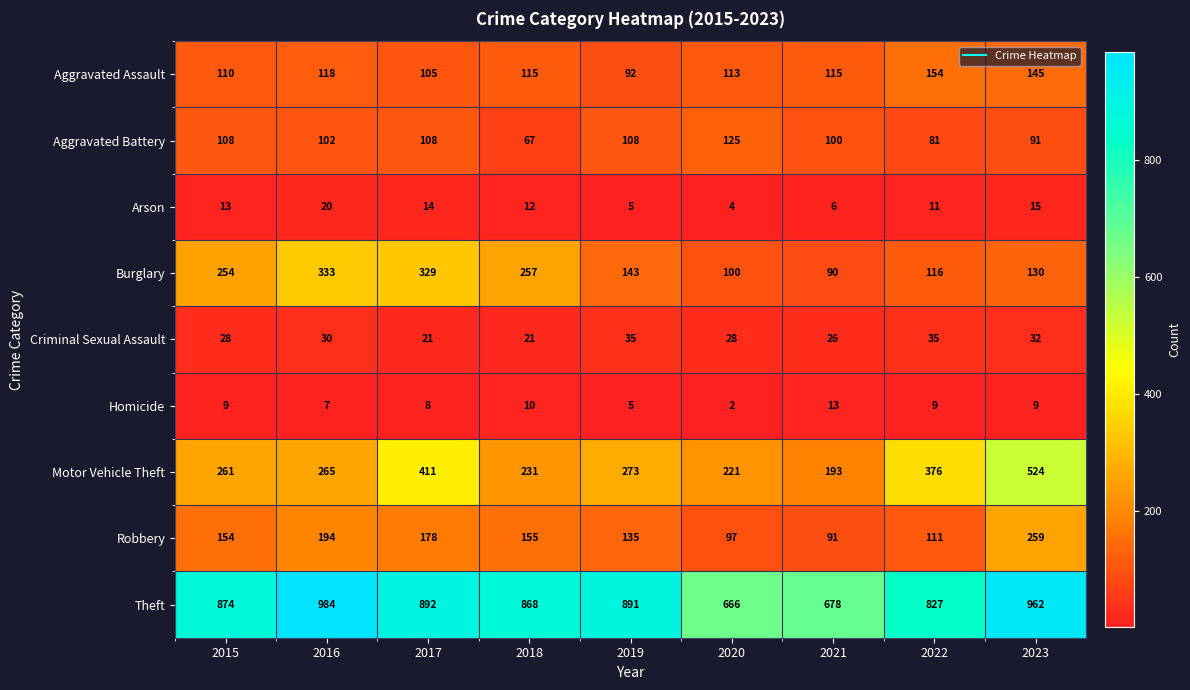

What is the difference between the highest and lowest values at 2023?

953